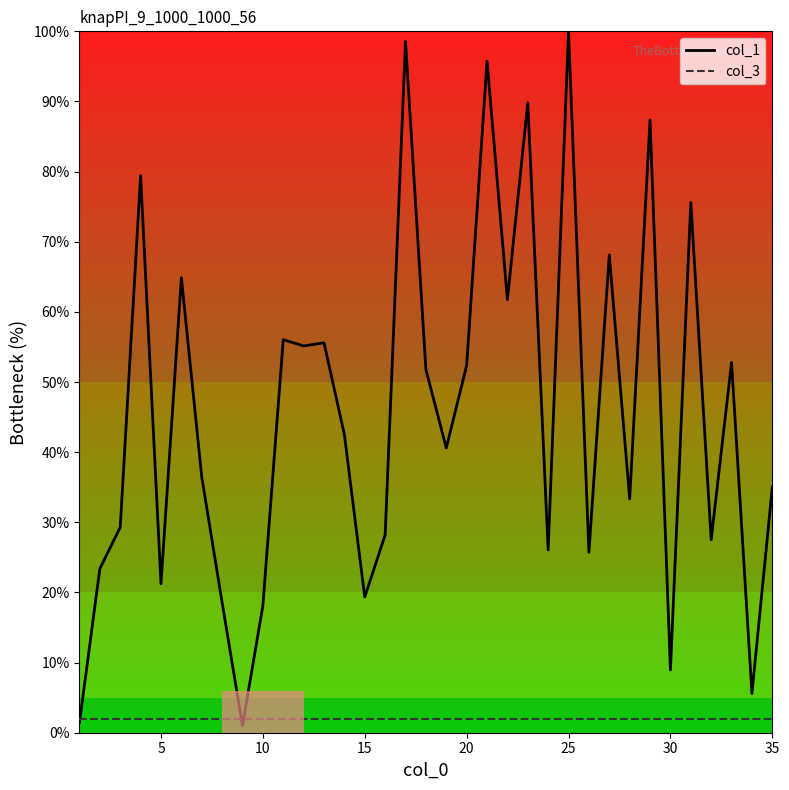

Which series has the largest total across all categories?

col_1